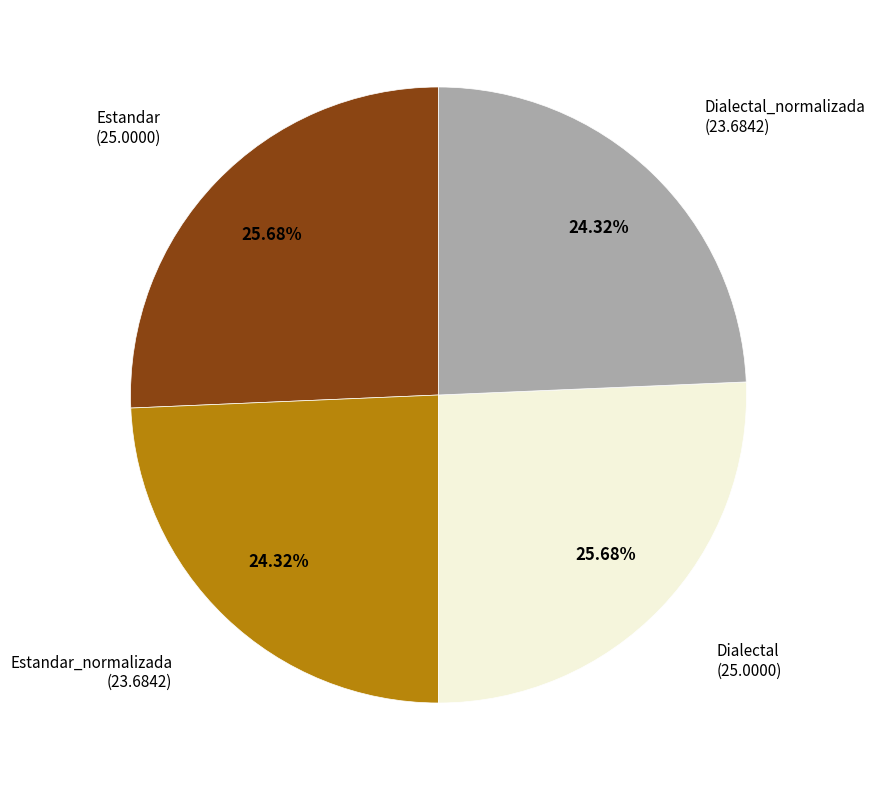

What percentage do Estandar and Dialectal together represent?

51.4%